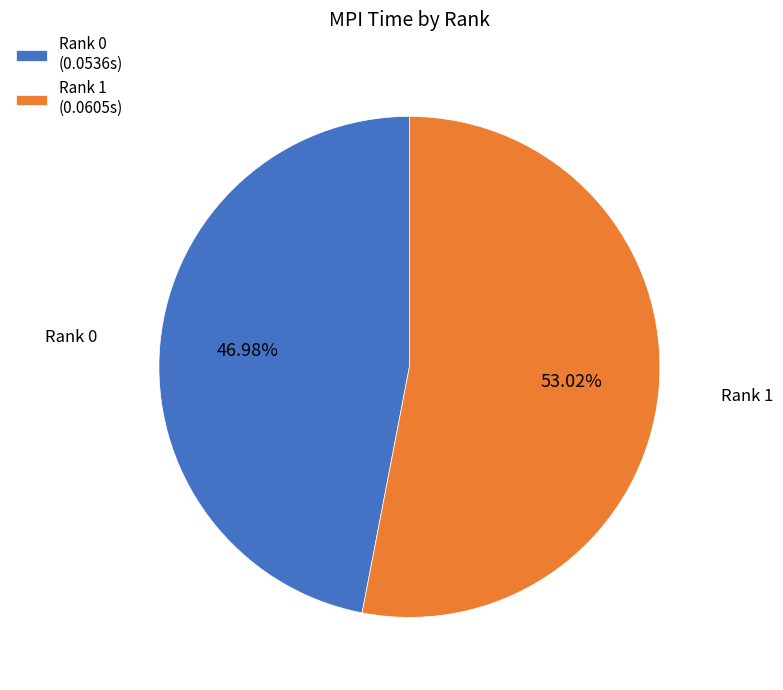

Count the number of slices in the pie.

2